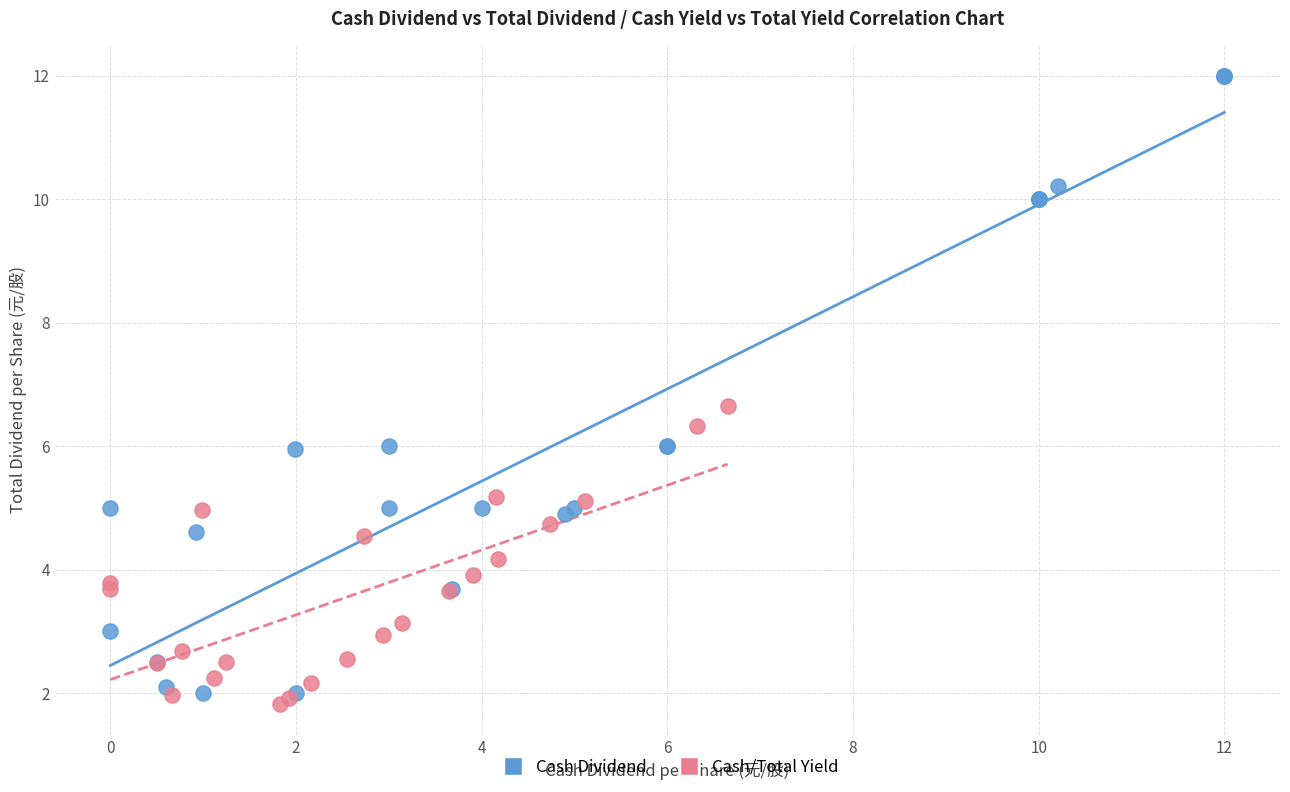

Which series contains the highest Y value?

Cash Dividend